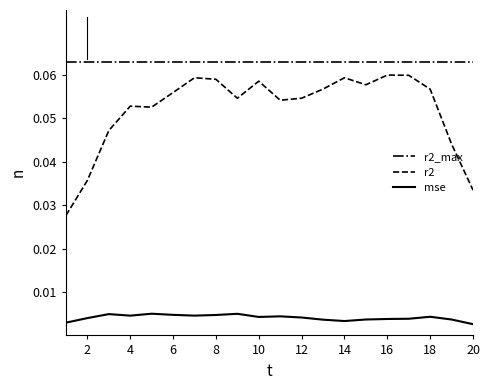

Does the chart display data point markers on the line(s)?

No